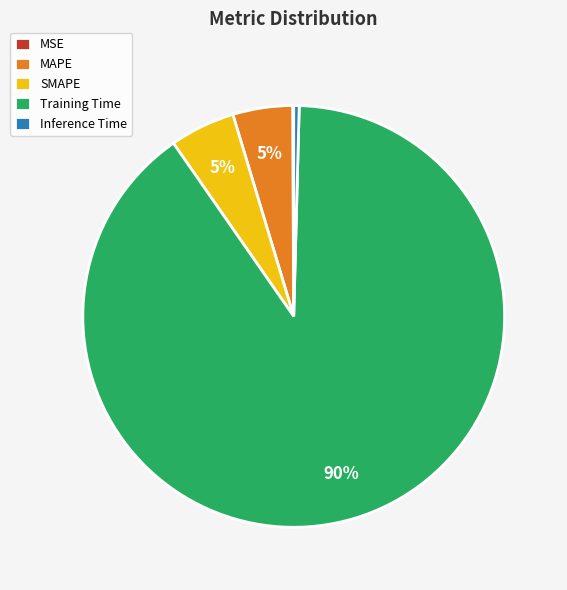

Between SMAPE and Training Time, which is larger?

Training Time